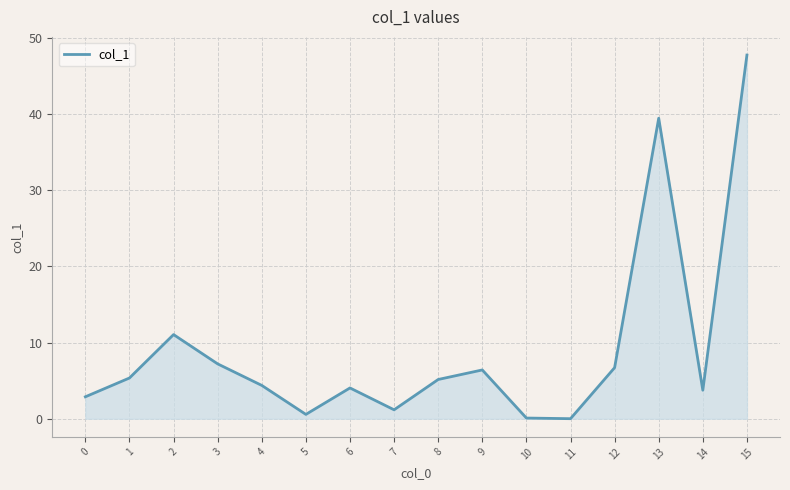

The value at 8 is 3.4. True or false?

False